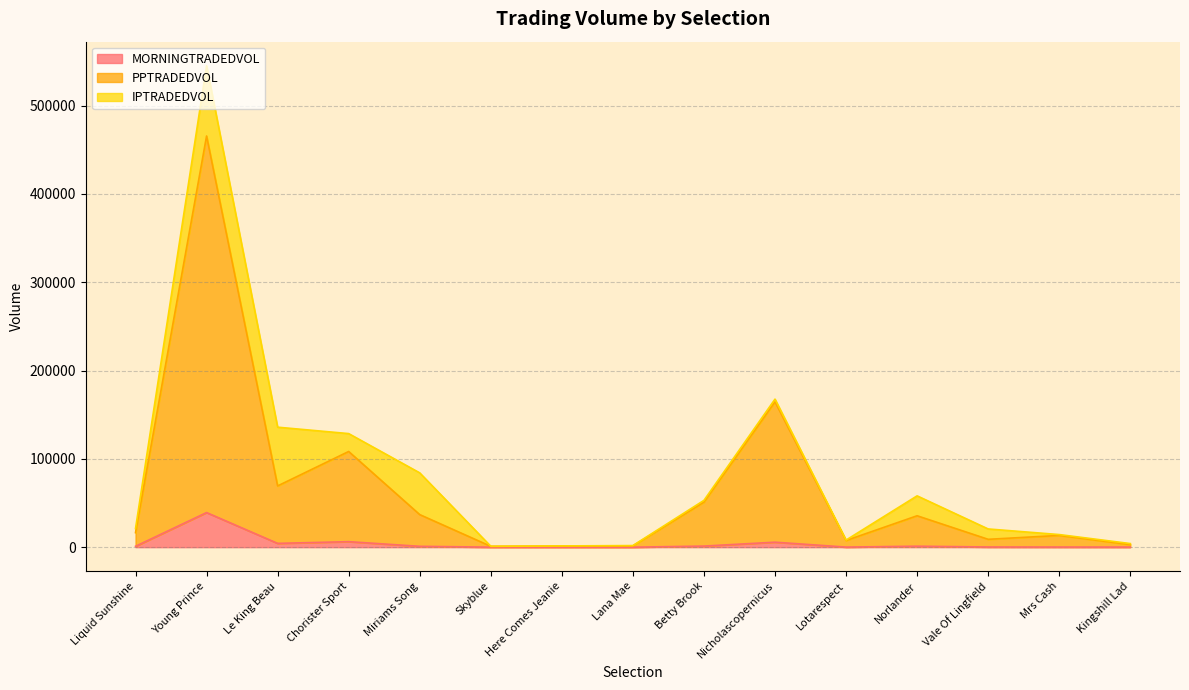

Between Nicholascopernicus and Young Prince, which is larger?

Young Prince